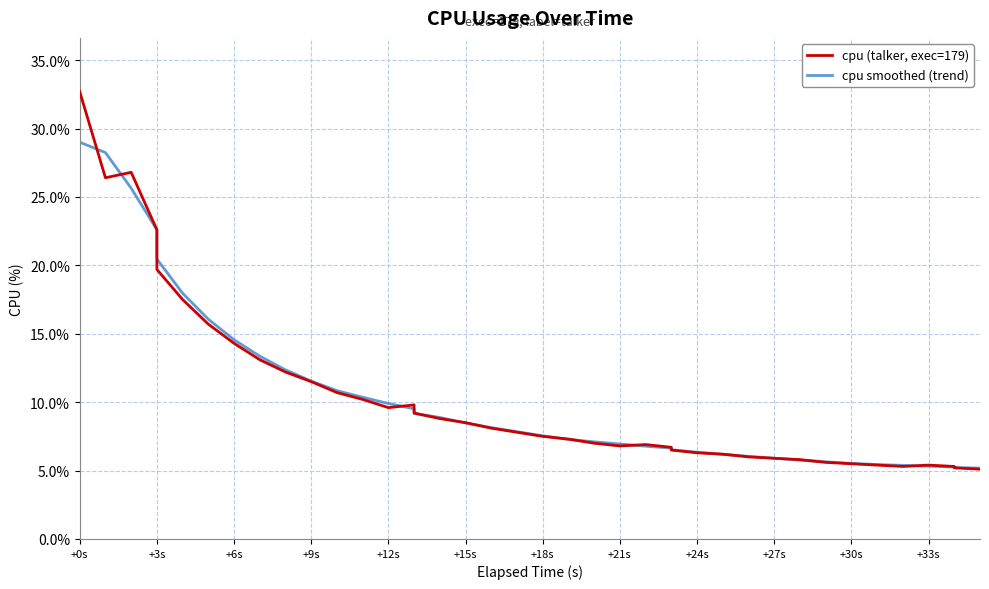

How many lines are shown in the chart?

2